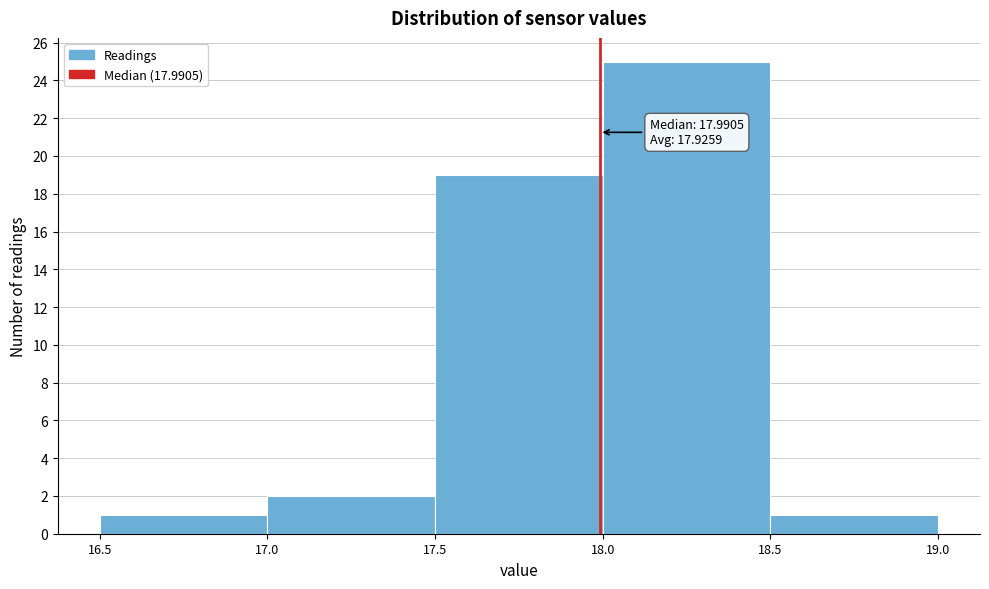

Which range on the x-axis has the tallest bar?

18.0 to 18.5